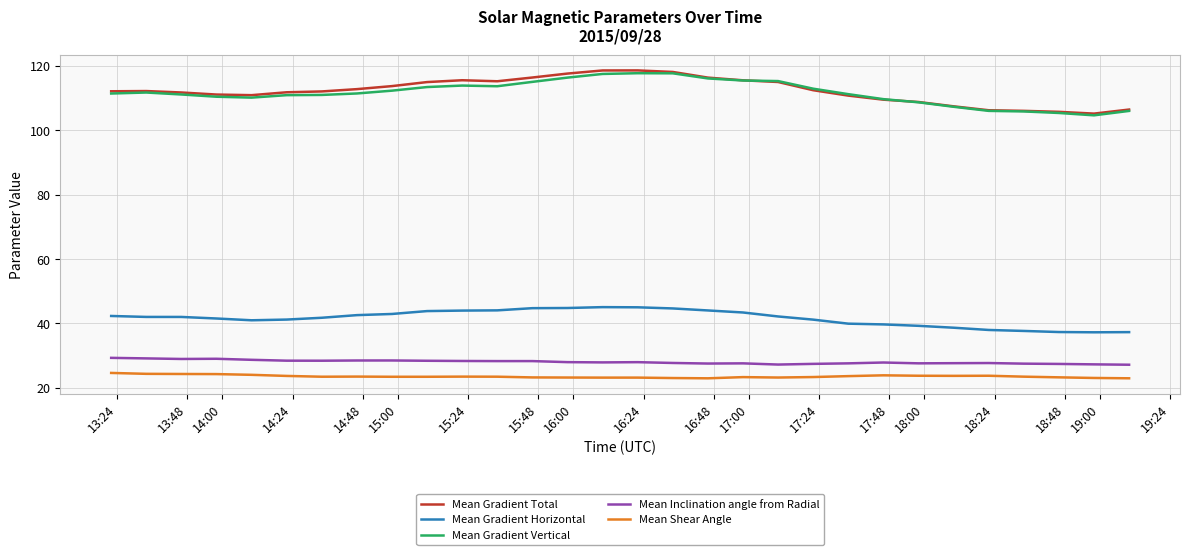

True or false: Mean Gradient Horizontal and Mean Shear Angle cross at least once.

False